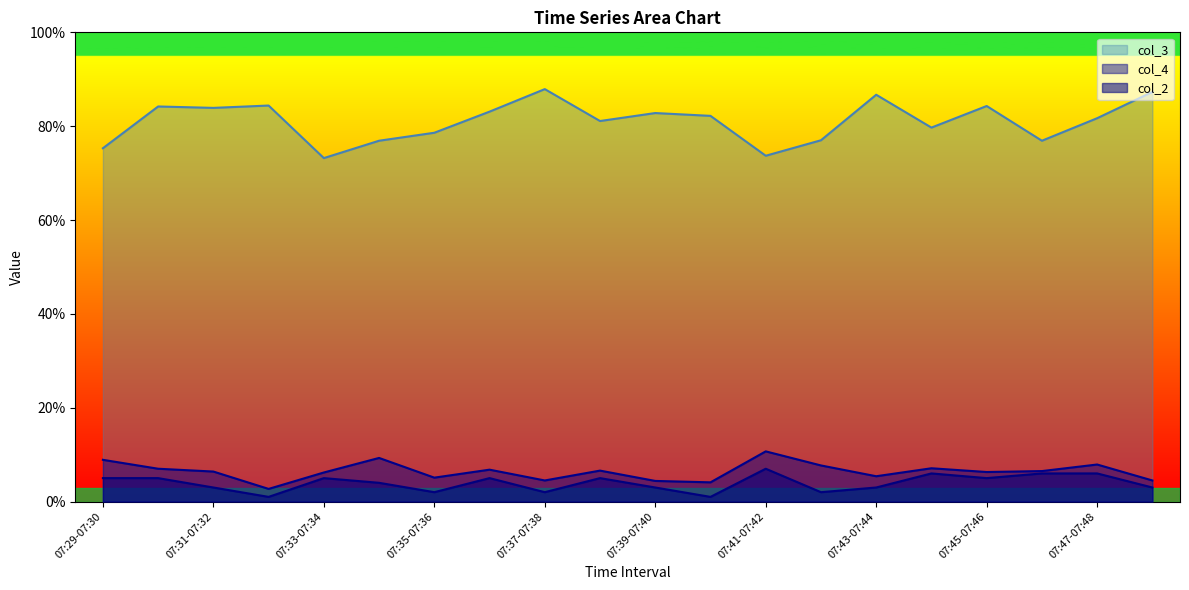

List the labels in order of col_3 value, largest first.

07:37-07:38, 07:48-07:49, 07:43-07:44, 07:32-07:33, 07:45-07:46, 07:30-07:31, 07:31-07:32, 07:36-07:37, 07:39-07:40, 07:40-07:41, 07:47-07:48, 07:38-07:39, 07:44-07:45, 07:35-07:36, 07:42-07:43, 07:34-07:35, 07:46-07:47, 07:29-07:30, 07:41-07:42, 07:33-07:34